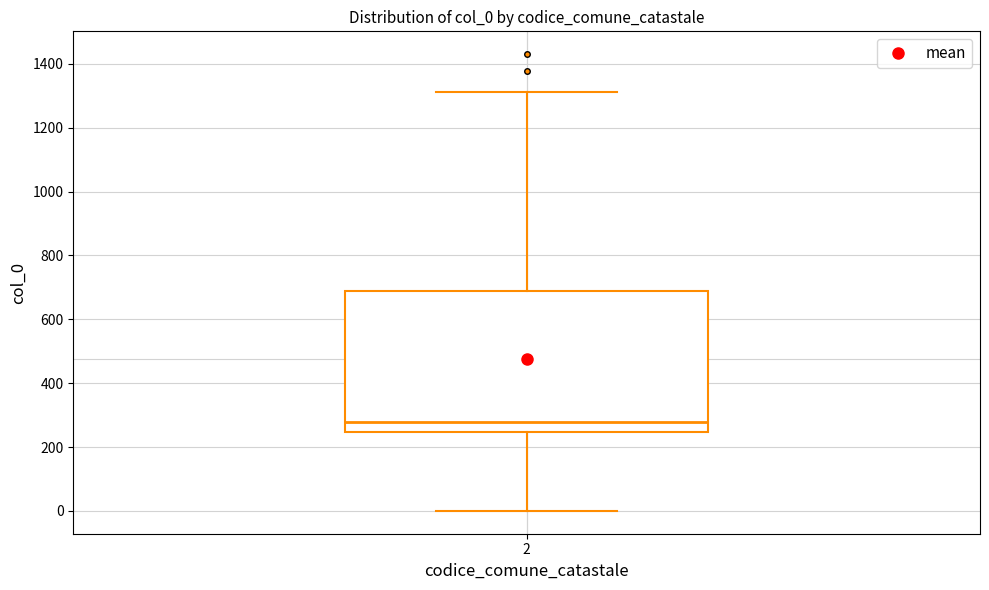

Transcribe this box plot: give where the median line is, the range the box spans, and where the two whiskers end, as read against the y-axis. The values are not printed on the chart, so give them approximately, as read against the axis.

median 280, box 240 to 680, whiskers 0 to 1320